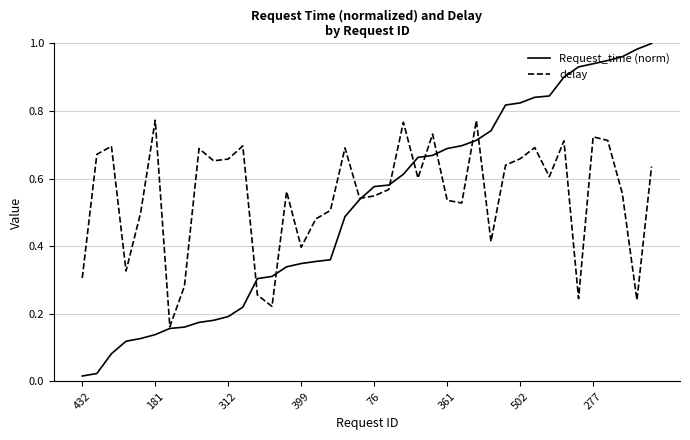

Which series has the largest range (max minus min)?

Request_time (norm)